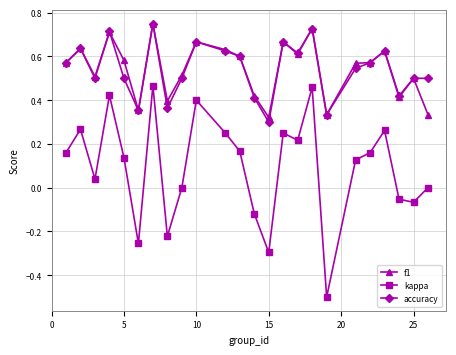

True or false: kappa and accuracy intersect in this chart.

False